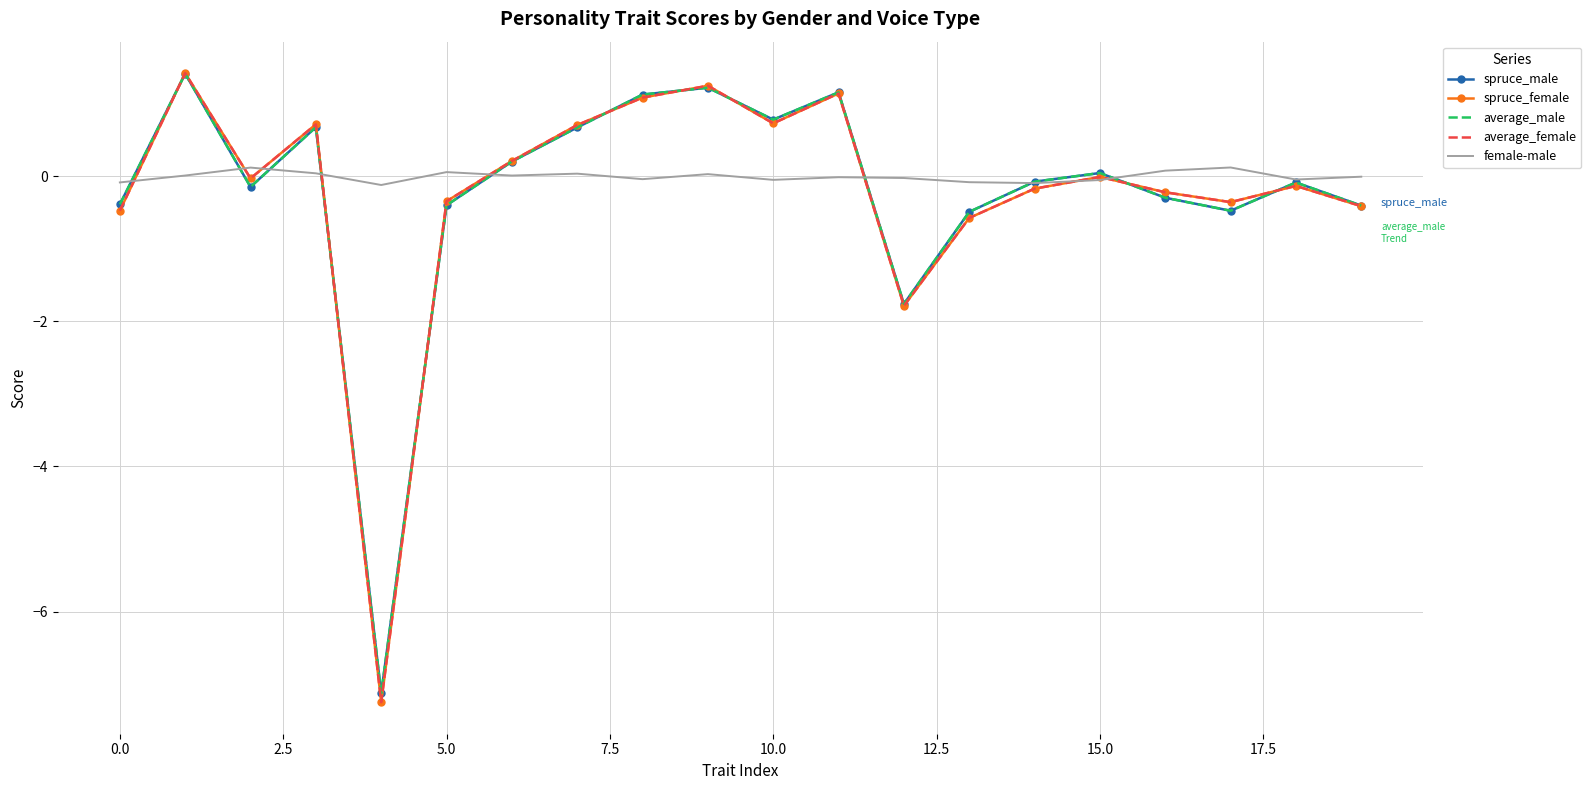

What is the minimum value for average_female?

-7.2